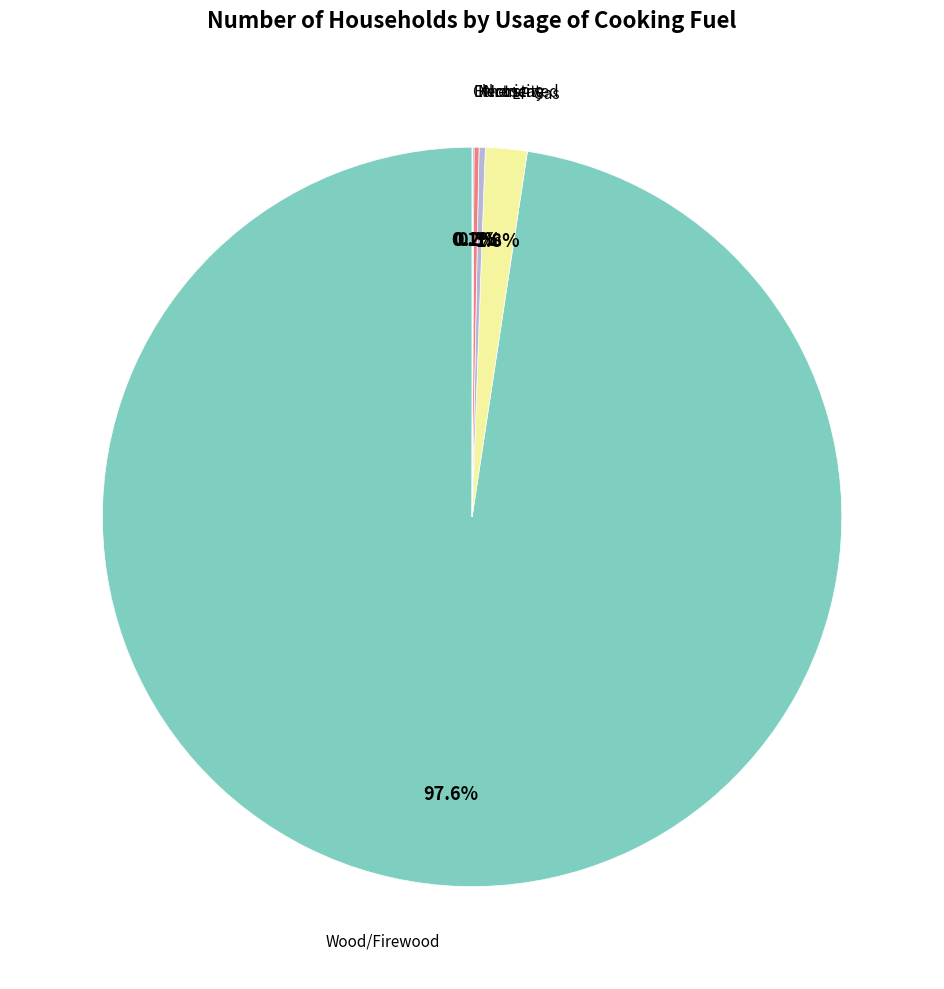

Rank the categories by value from highest to lowest.

Wood/Firewood, LP Gas, Not stated, Kerosene, Electricity, Others